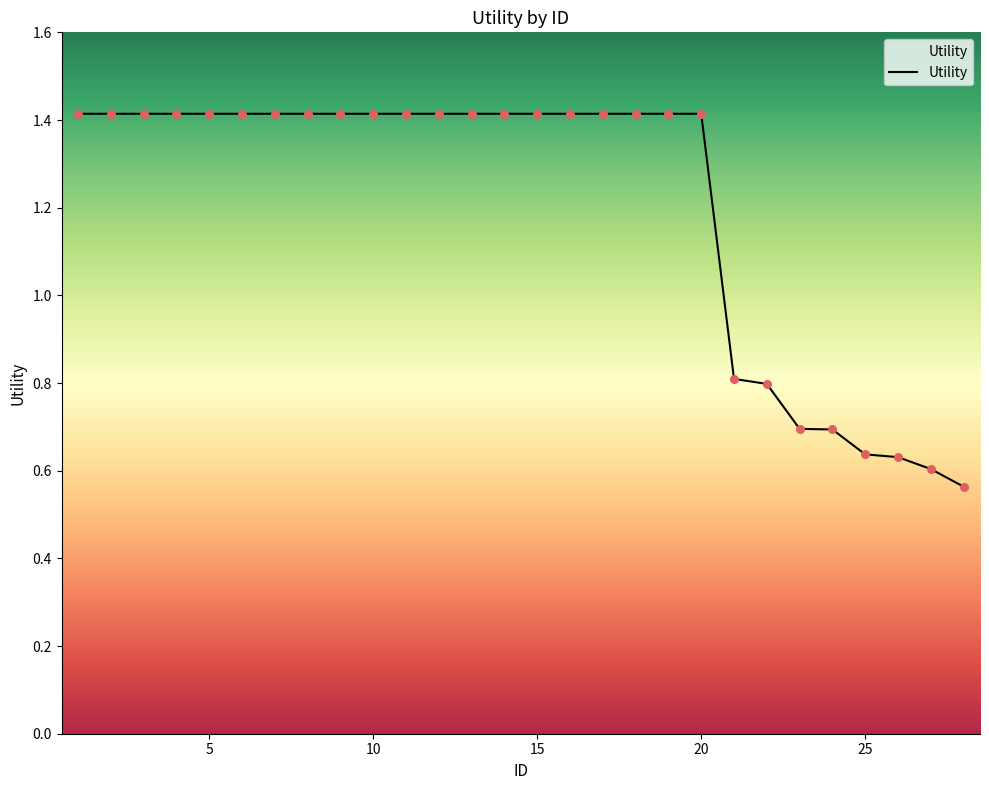

What is the greatest value displayed?

1.4